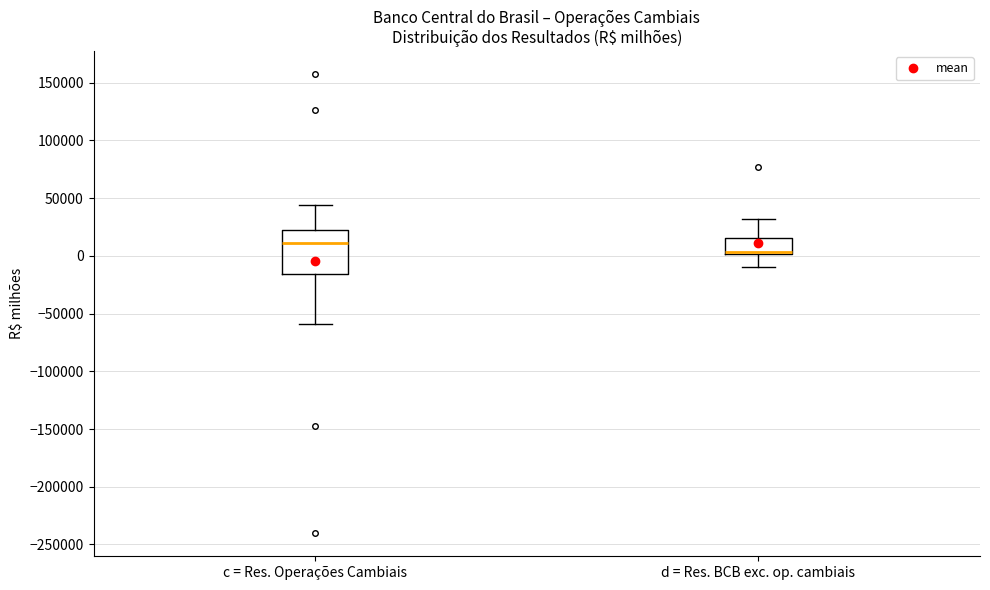

Comparing the boxes themselves (not the whiskers), which one is the tallest?

c = Res. Operações Cambiais